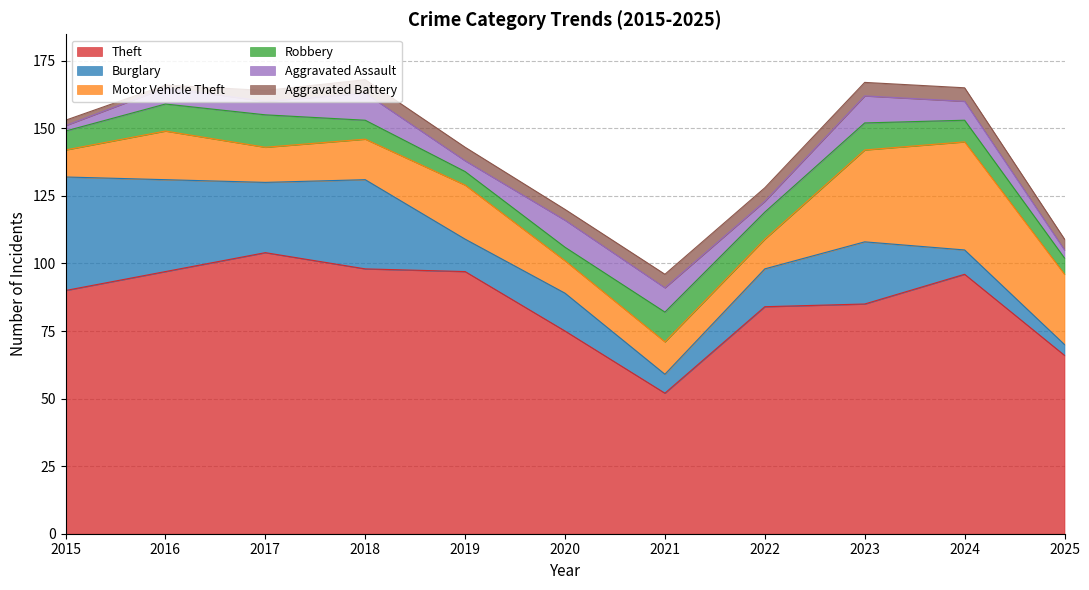

Reading left to right, extract all data points from this chart.

Theft: 2015=90	2016=97	2017=104	2018=98	2019=97	2020=75	2021=52	2022=84	2023=85	2024=96	2025=66
Burglary: 2015=42	2016=34	2017=26	2018=33	2019=12	2020=14	2021=7	2022=14	2023=23	2024=9	2025=4
Motor Vehicle Theft: 2015=10	2016=18	2017=13	2018=15	2019=20	2020=12	2021=12	2022=11	2023=34	2024=40	2025=26
Robbery: 2015=7	2016=10	2017=12	2018=7	2019=5	2020=5	2021=11	2022=10	2023=10	2024=8	2025=6
Aggravated Assault: 2015=2	2016=6	2017=5	2018=10	2019=4	2020=10	2021=9	2022=4	2023=10	2024=7	2025=3
Aggravated Battery: 2015=2	2016=1	2017=4	2018=5	2019=5	2020=4	2021=5	2022=5	2023=5	2024=5	2025=4